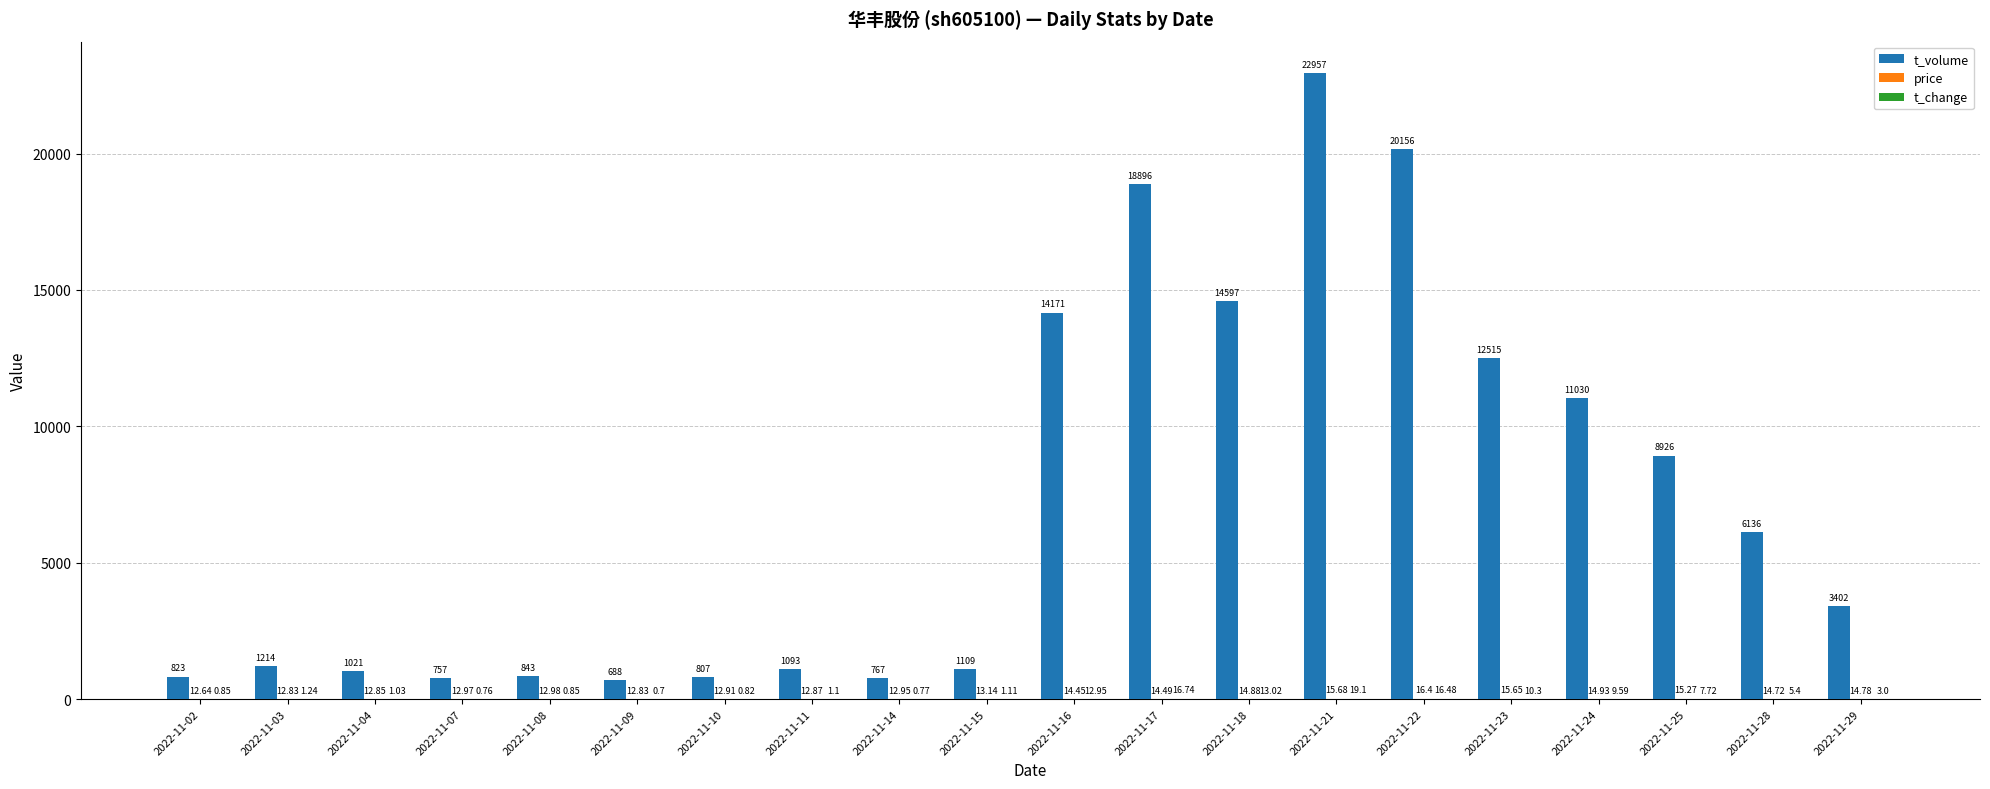

Are the bars horizontal?

No